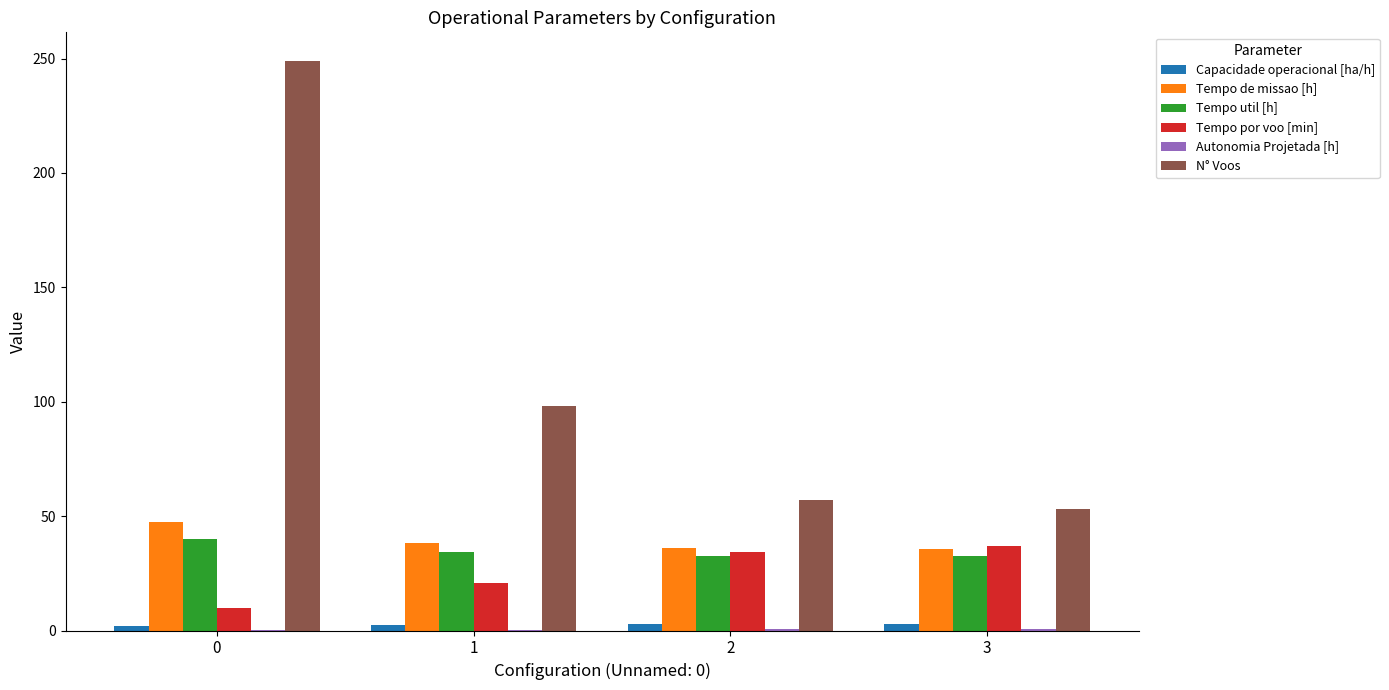

Which series has the largest total across all categories?

N° Voos